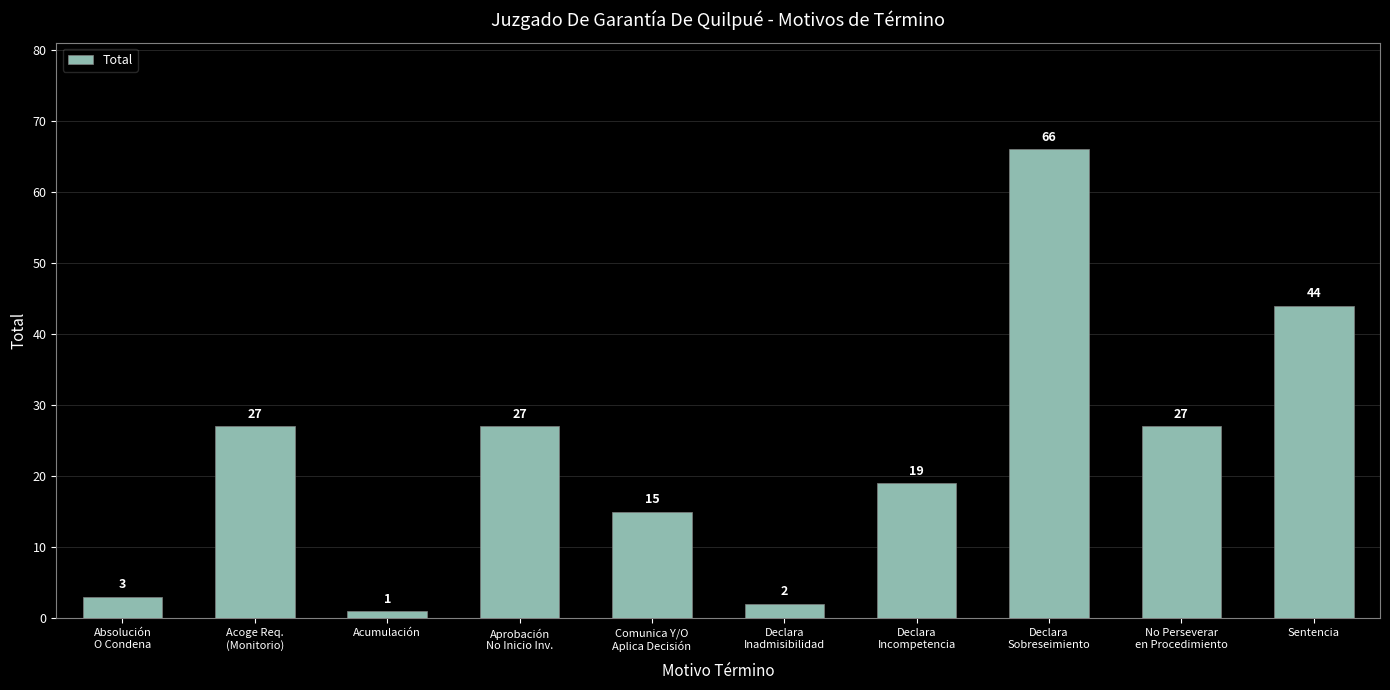

What is the average value?

23